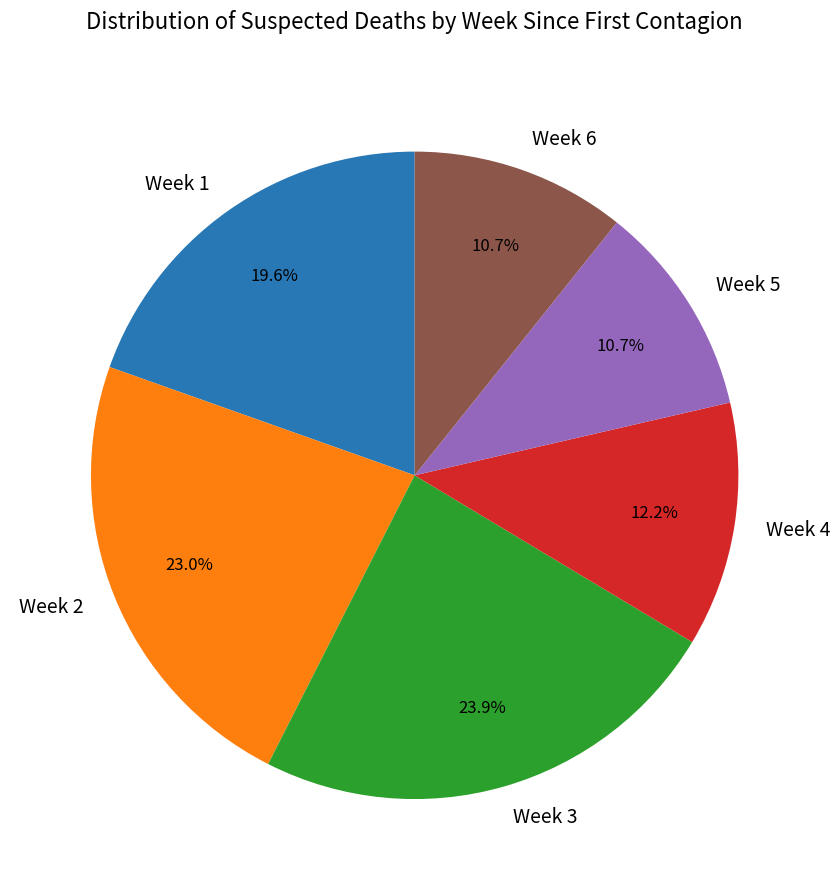

Does any single category account for the majority?

No